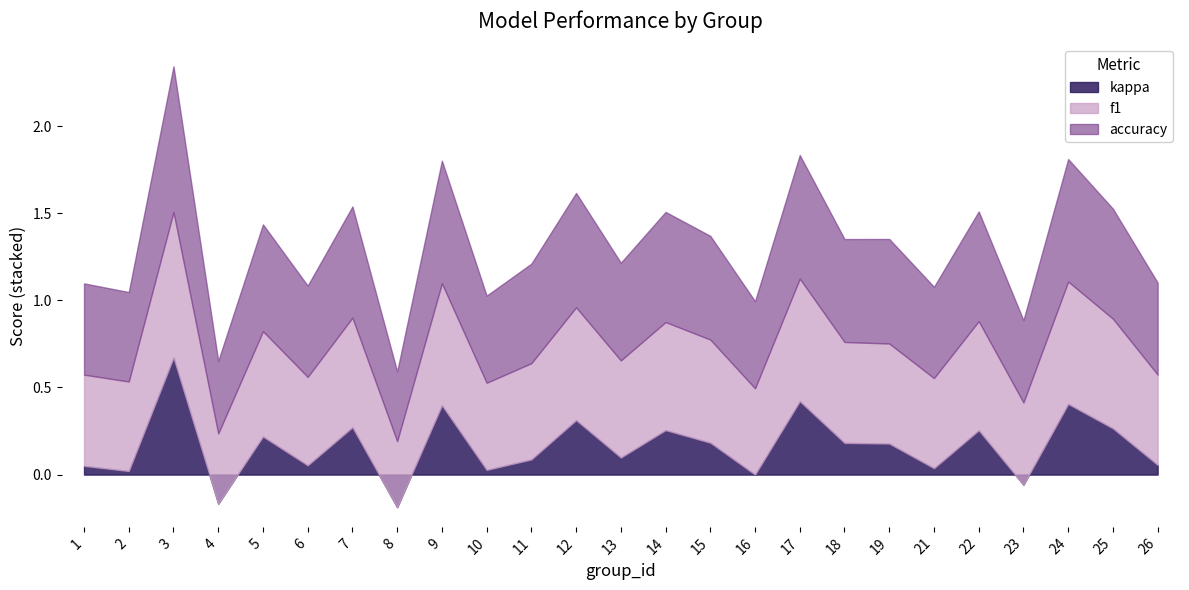

What is the sum of the kappa values at 17 and 13?

0.5